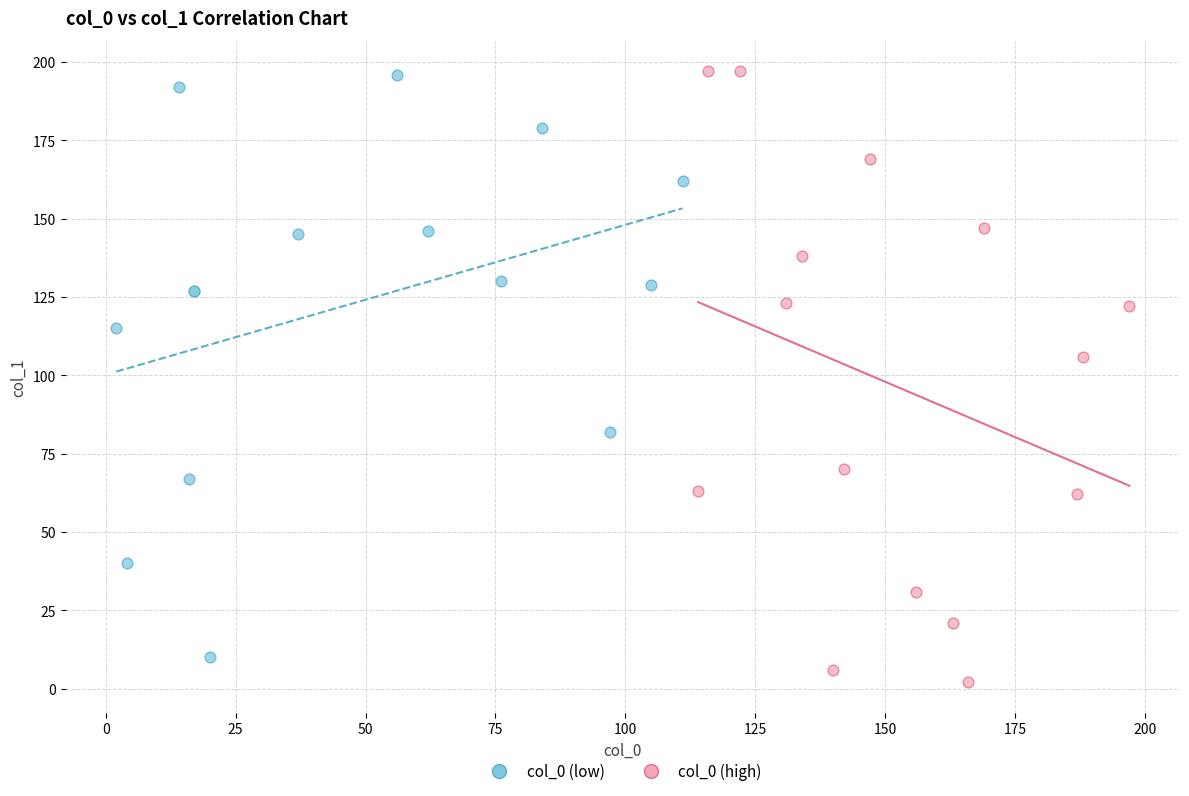

Which series has the largest Y range (max minus min)?

col_0 (high)